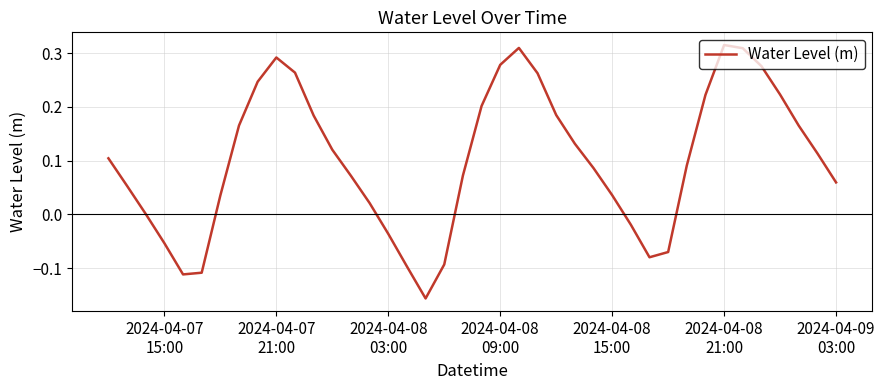

What is the difference between the maximum and minimum values?

0.5